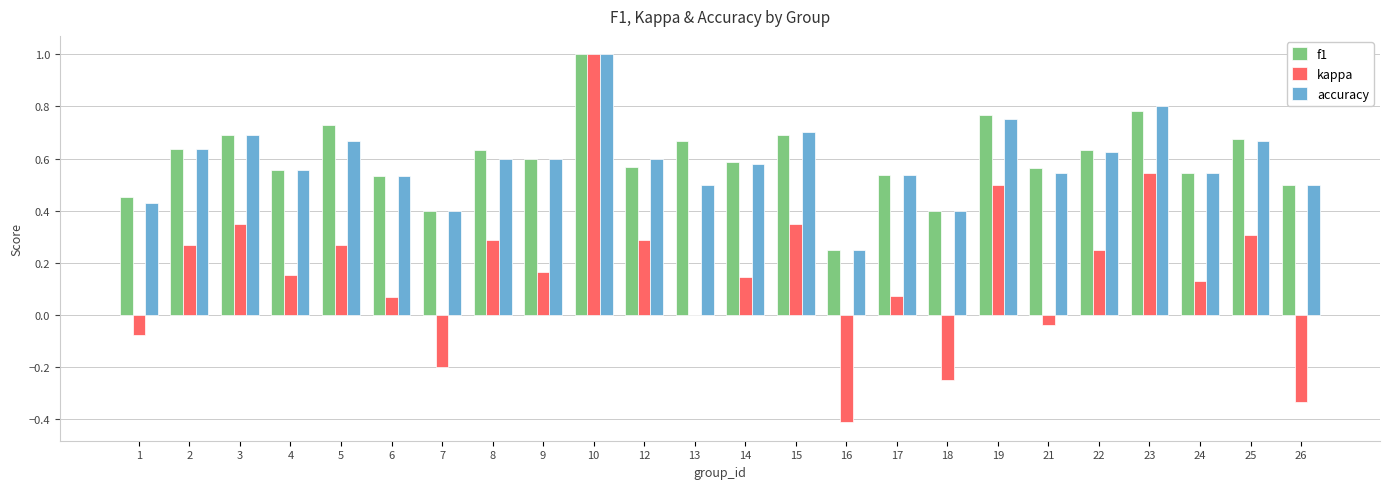

Between 5 and 18, which series saw the biggest shift?

kappa